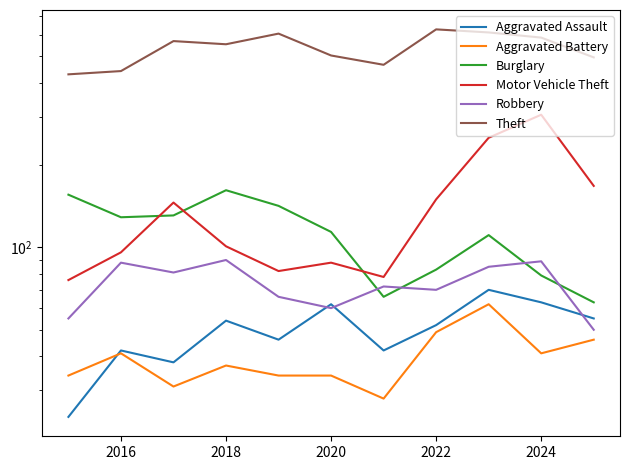

Is this an area chart (filled region under the line)?

No